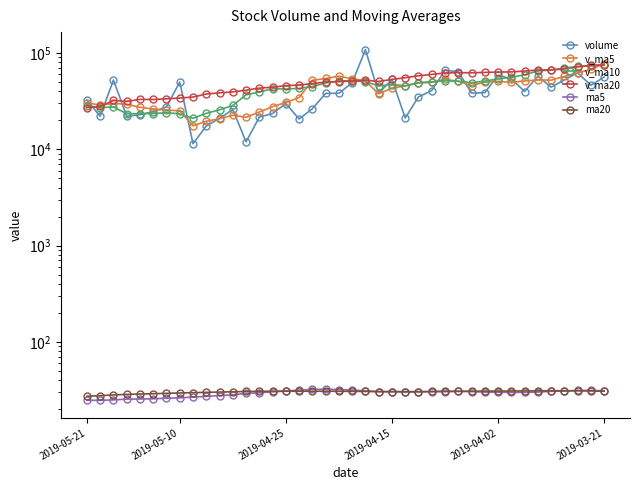

At how many categories does at least one series exceed 65034?

8